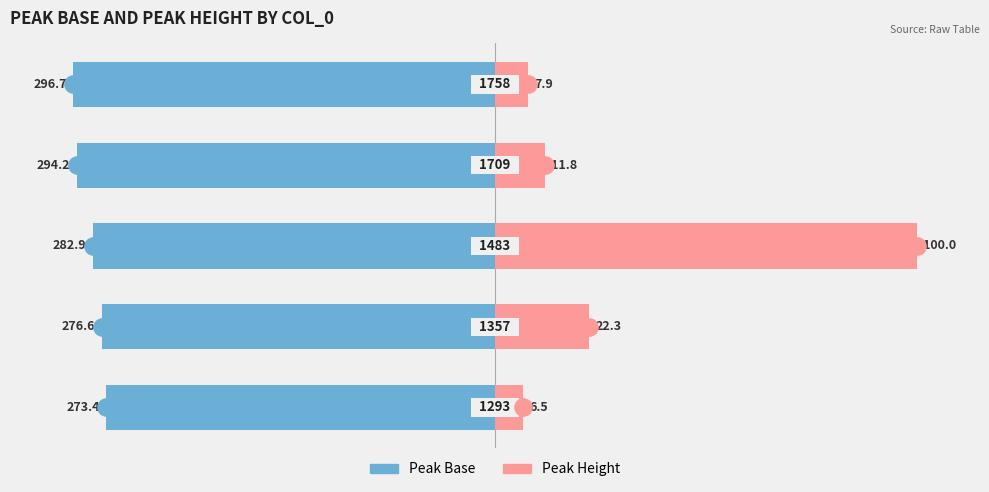

Which series has the largest Y range (max minus min)?

Peak Height